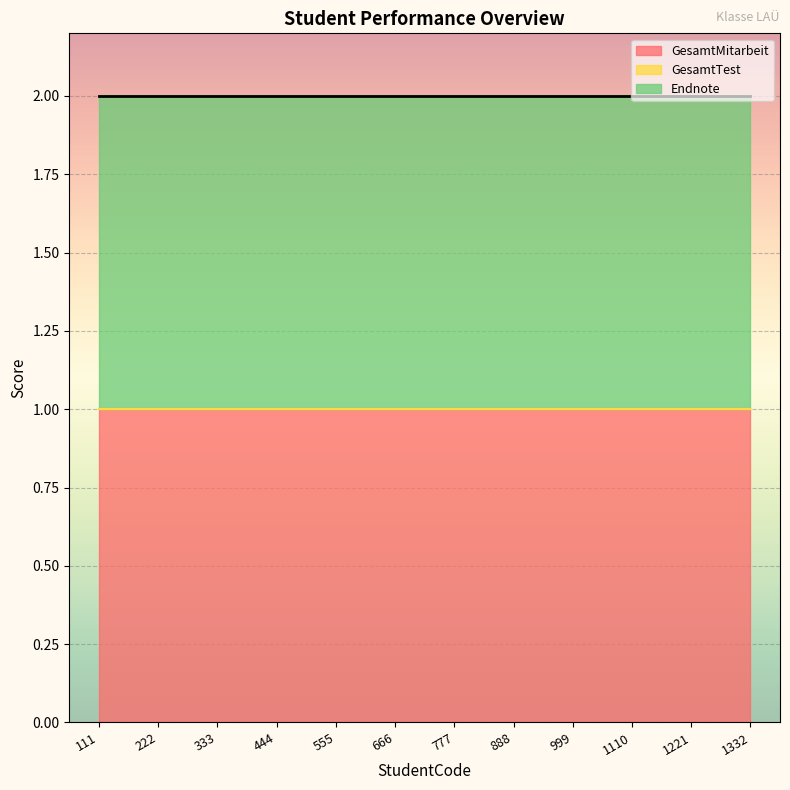

Which series has the largest total across all categories?

GesamtMitarbeit